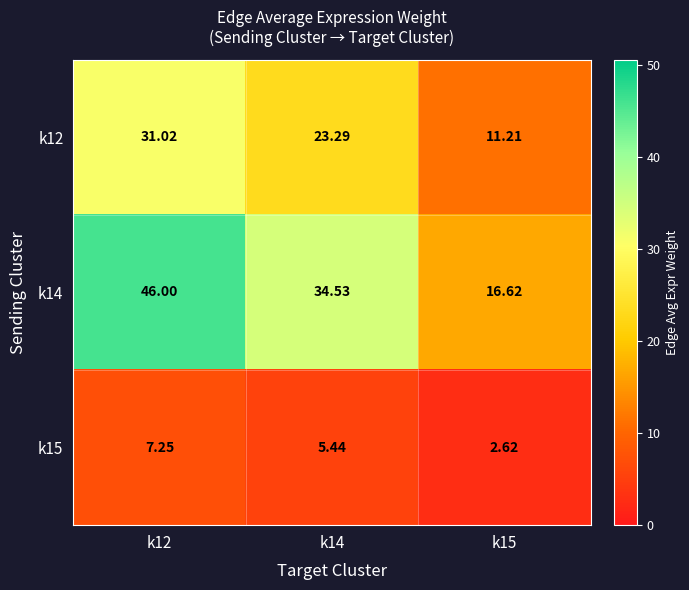

Is the value of k14 at k15 greater than the value of k15 at k12?

Yes